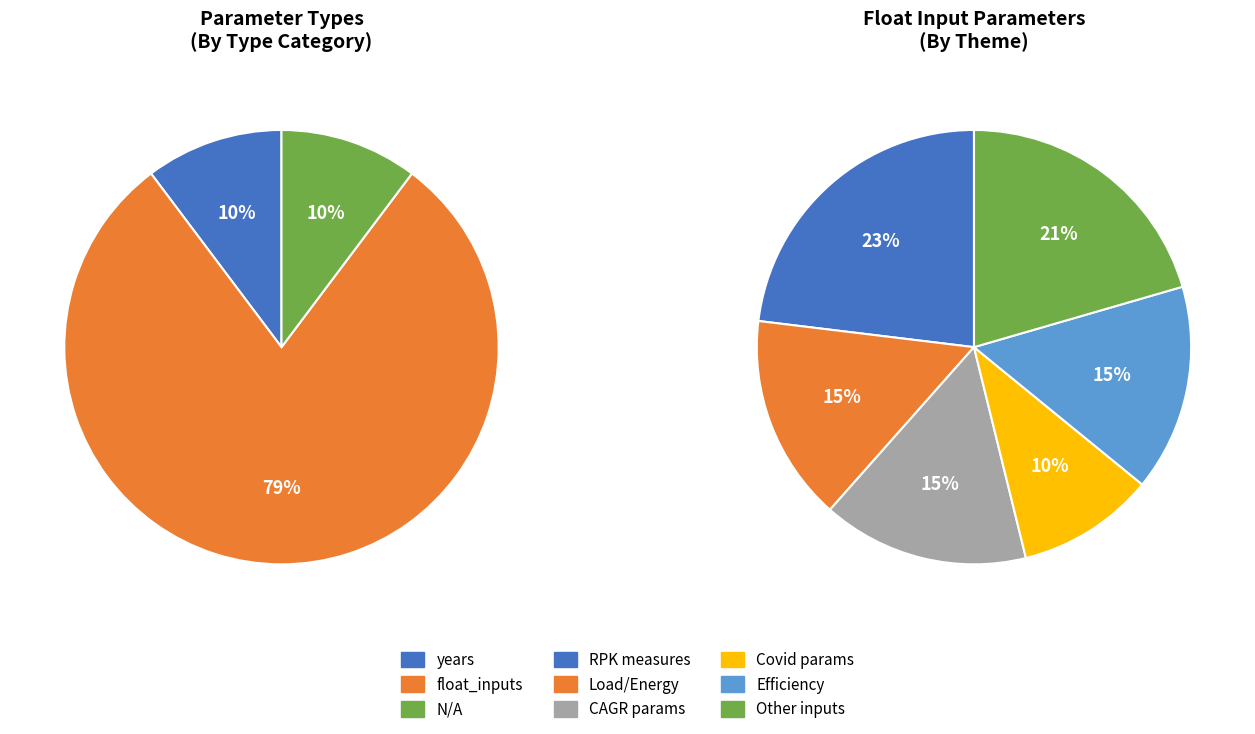

What percentage is the years slice, to the nearest percent?

10%